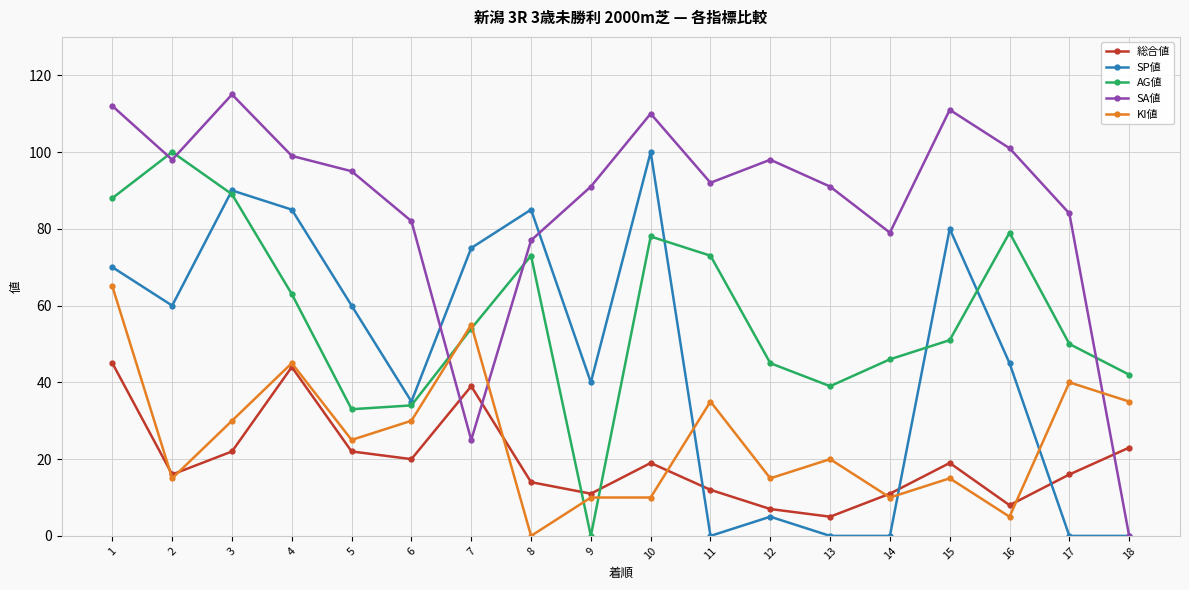

Reading right to left, what are all the values shown in this chart?

総合値: 23	16	8	19	11	5	7	12	19	11	14	39	20	22	44	22	16	45
SP値: 0	0	45	80	0	0	5	0	100	40	85	75	35	60	85	90	60	70
AG値: 42	50	79	51	46	39	45	73	78	0	73	54	34	33	63	89	100	88
SA値: 0	84	101	111	79	91	98	92	110	91	77	25	82	95	99	115	98	112
KI値: 35	40	5	15	10	20	15	35	10	10	0	55	30	25	45	30	15	65